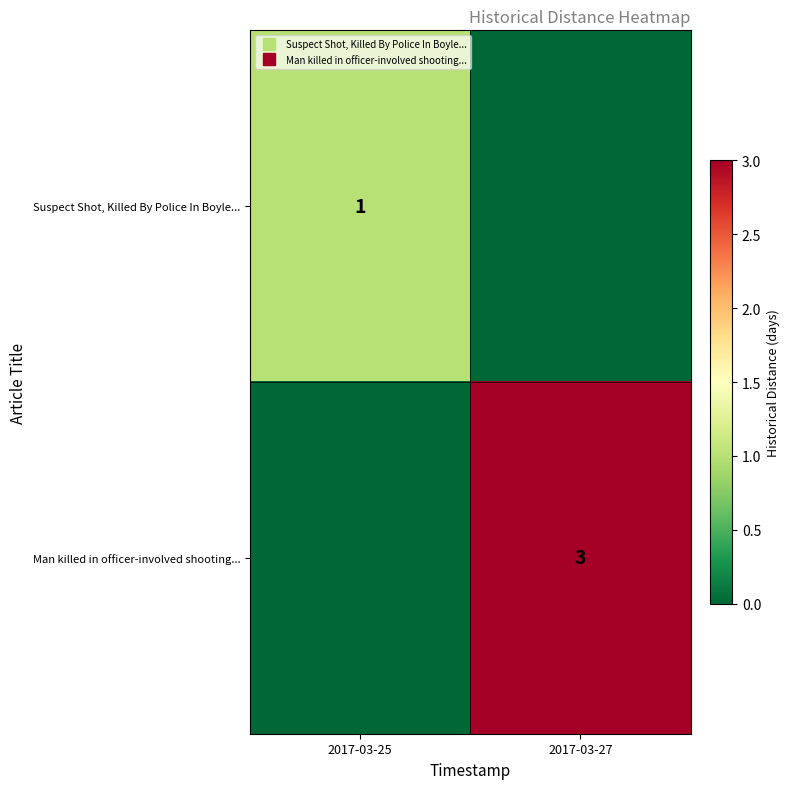

Which label corresponds to the largest value in the chart?

2017-03-27